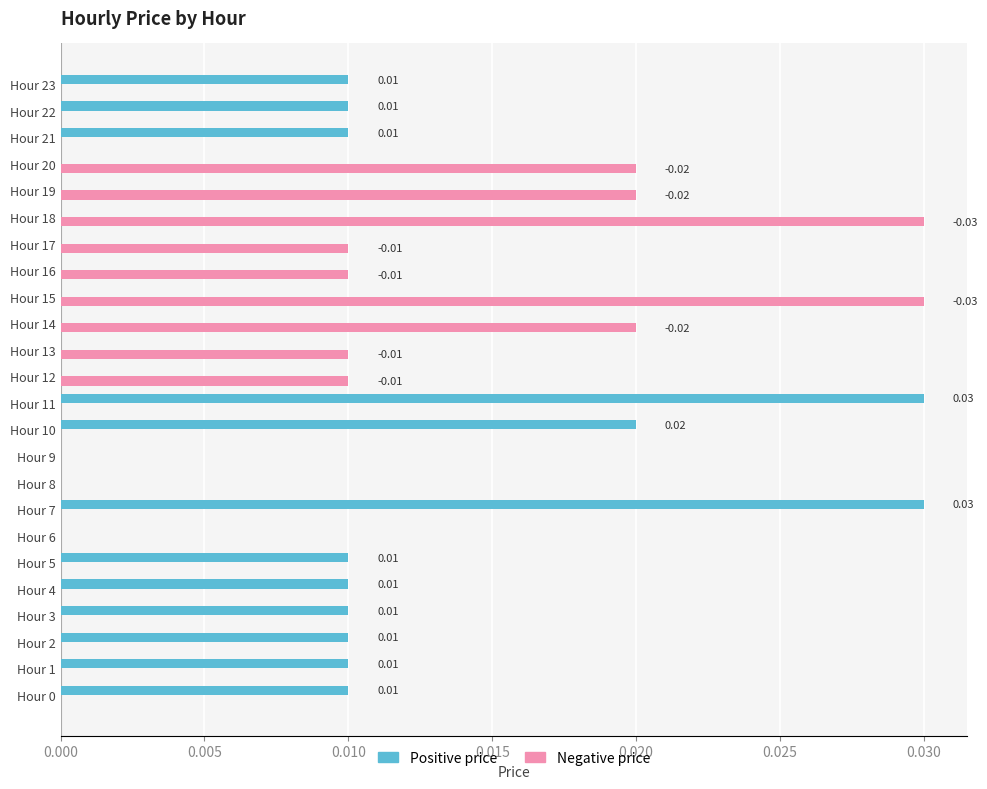

Which series changed the most between Hour 6 and Hour 7?

Positive price